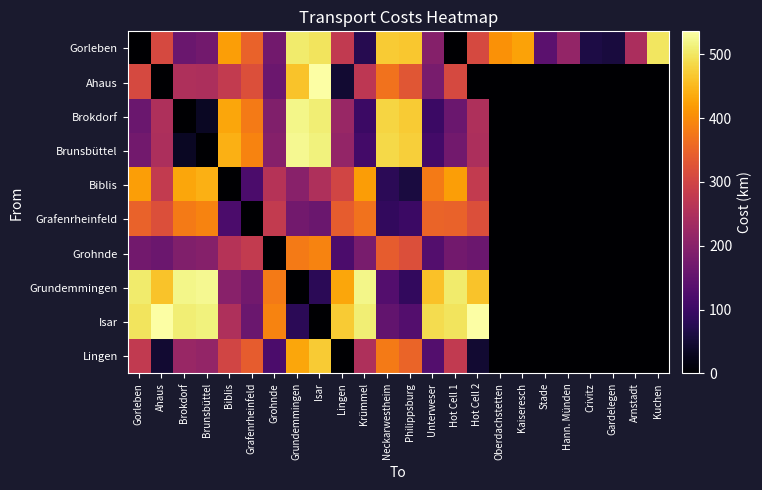

What is the spread (max minus min) of values at Philippsburg?

415.0